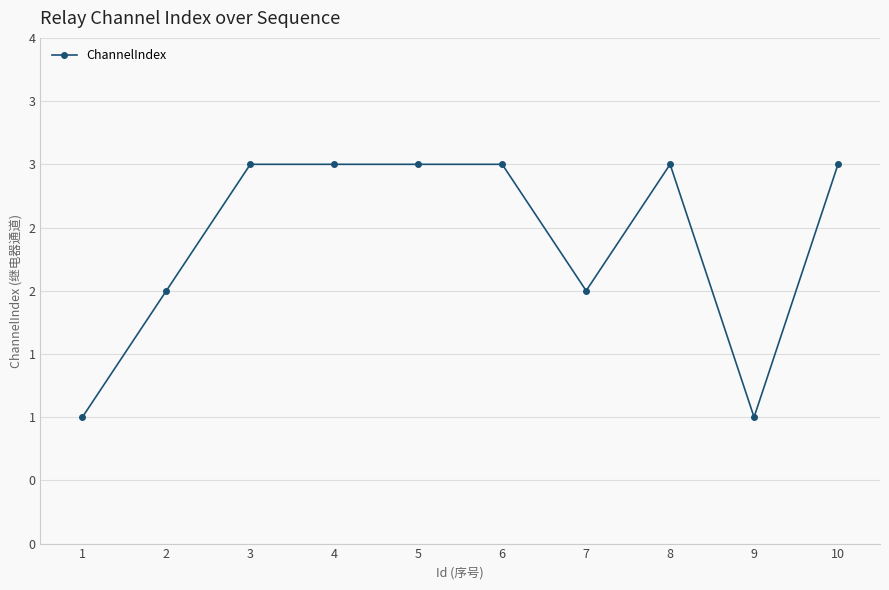

Count the values in the range 2 to 3.

8